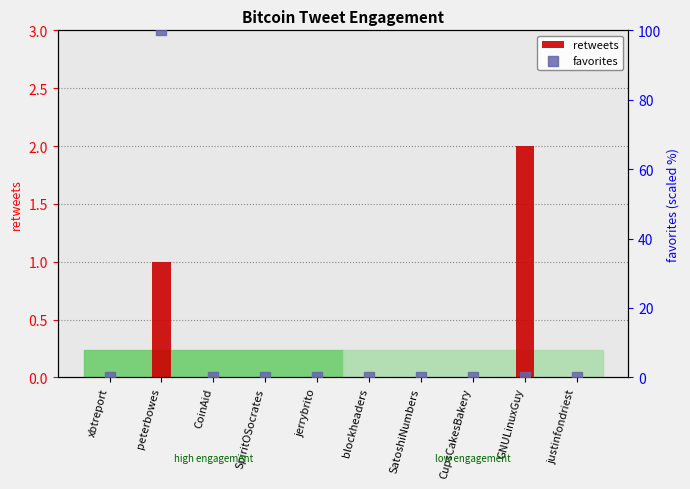

Which series has the widest spread of Y values?

favorites